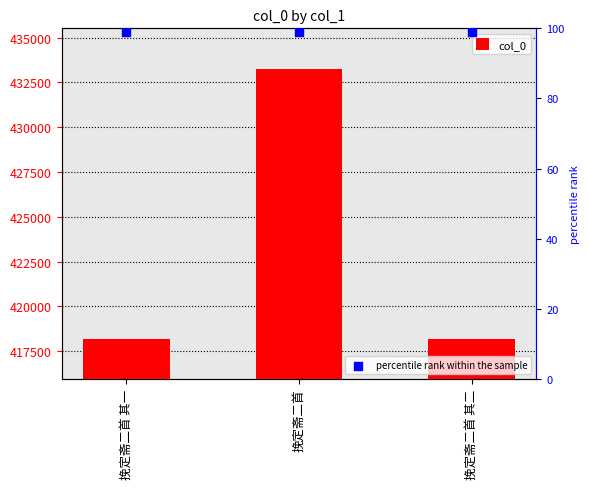

Which series has the largest total across all categories?

col_0